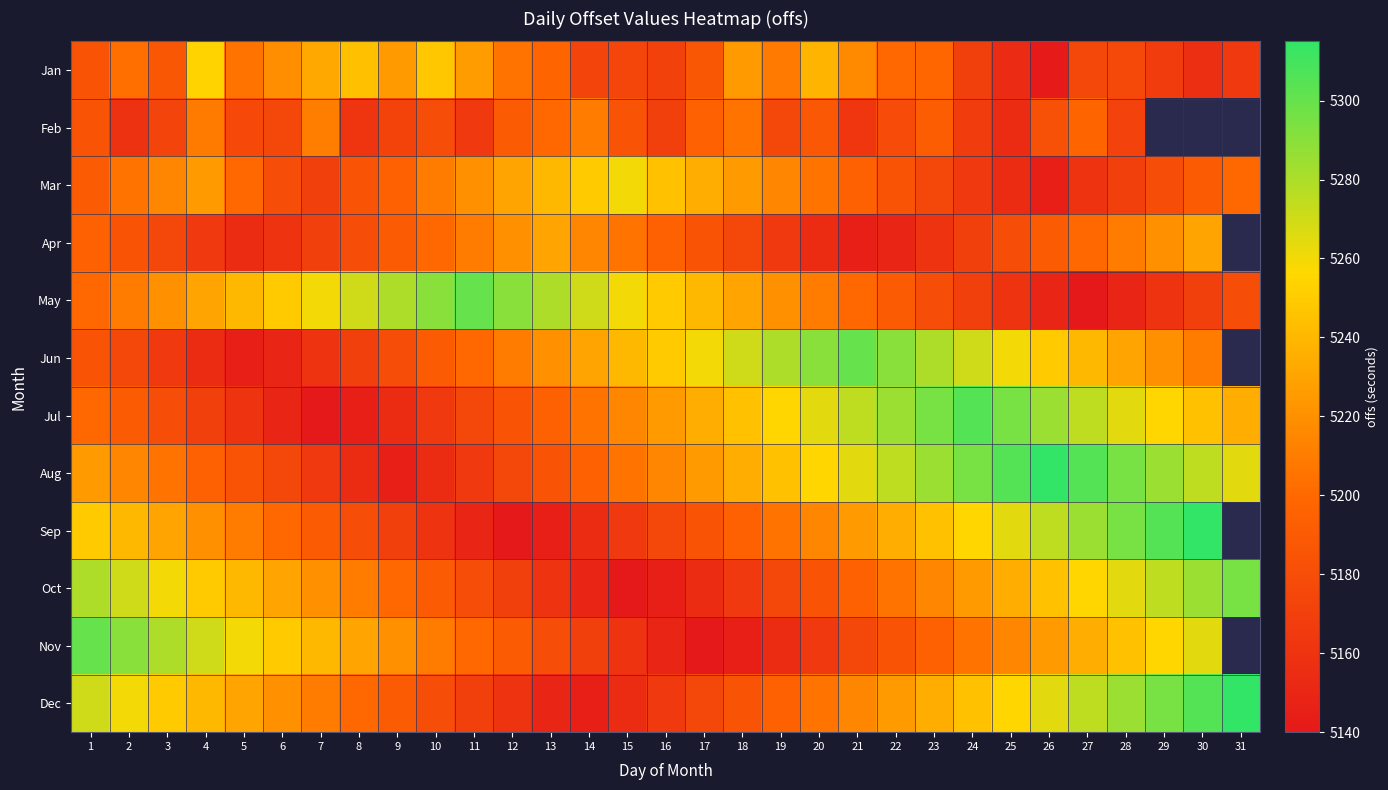

Which series has the largest range (max minus min)?

Sep